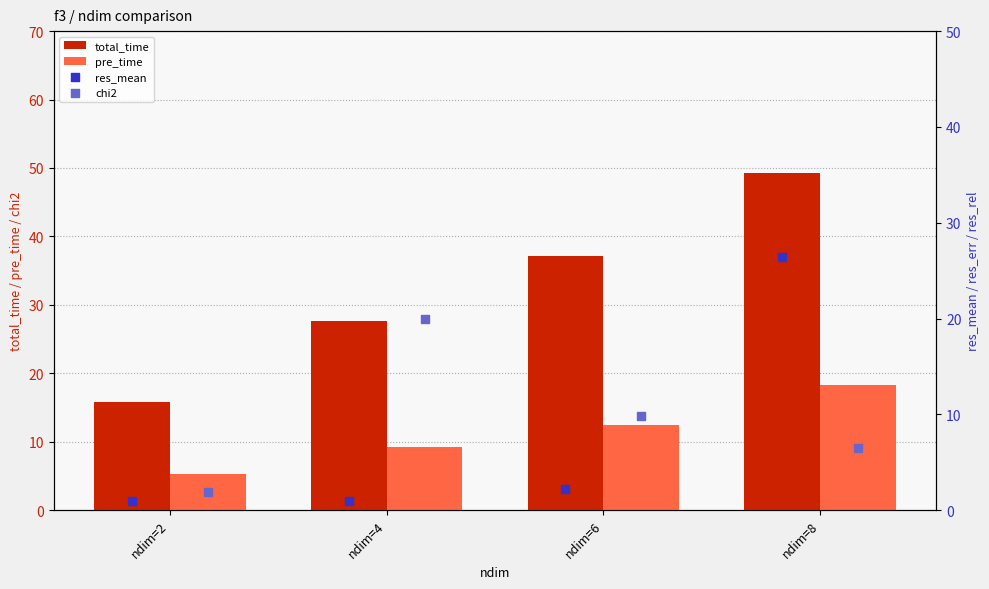

Is the value of pre_time at ndim=4 greater than the value of total_time at ndim=2?

No